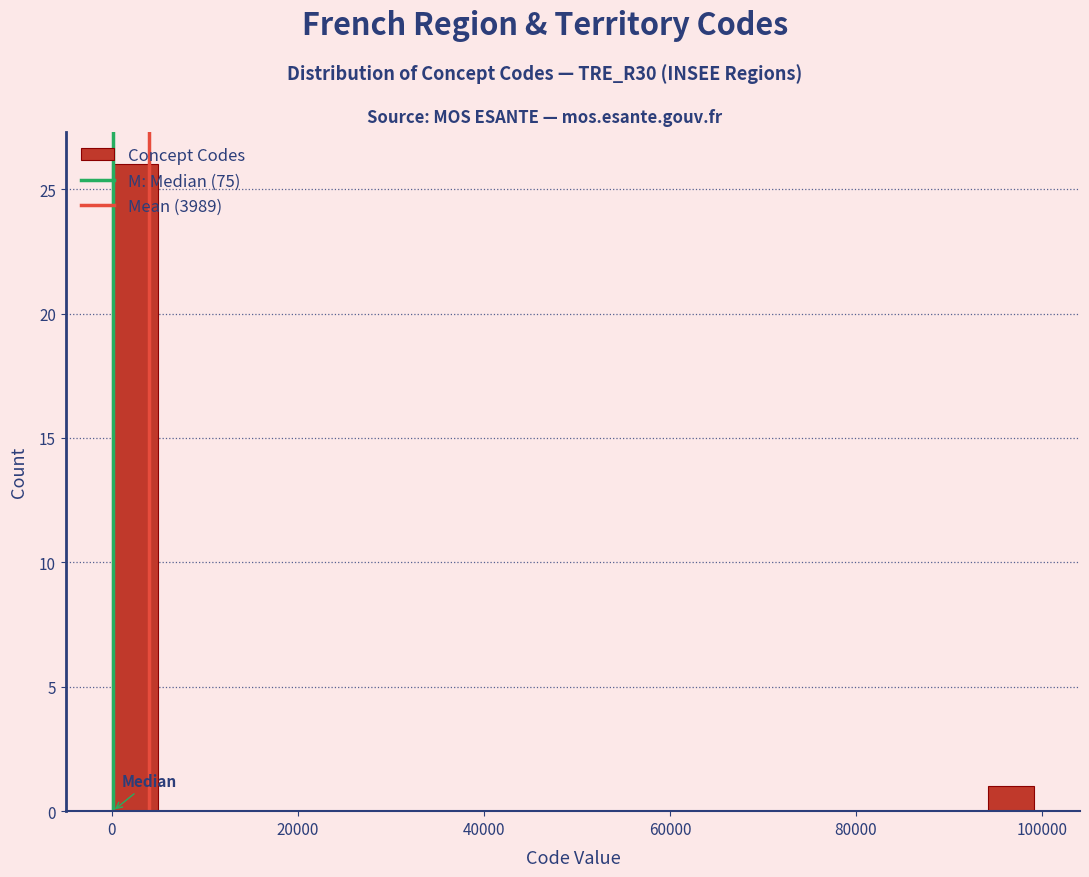

Around what value on the x-axis is the tallest bar? Give the approximate position of its centre, as read against the axis.

2000